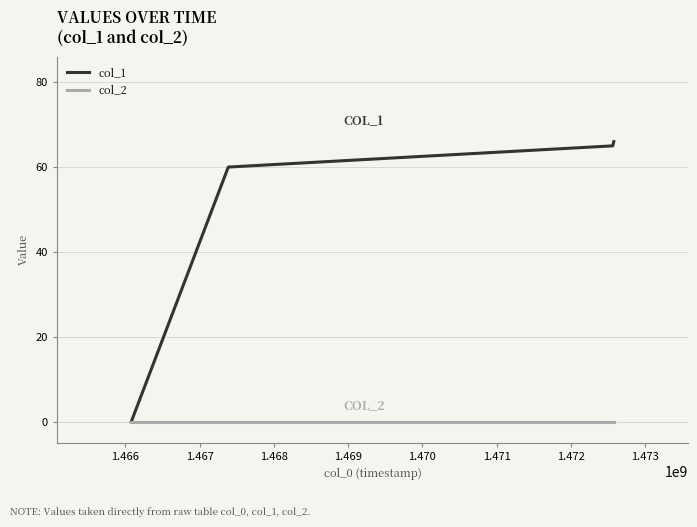

How many lines are shown in the chart?

2